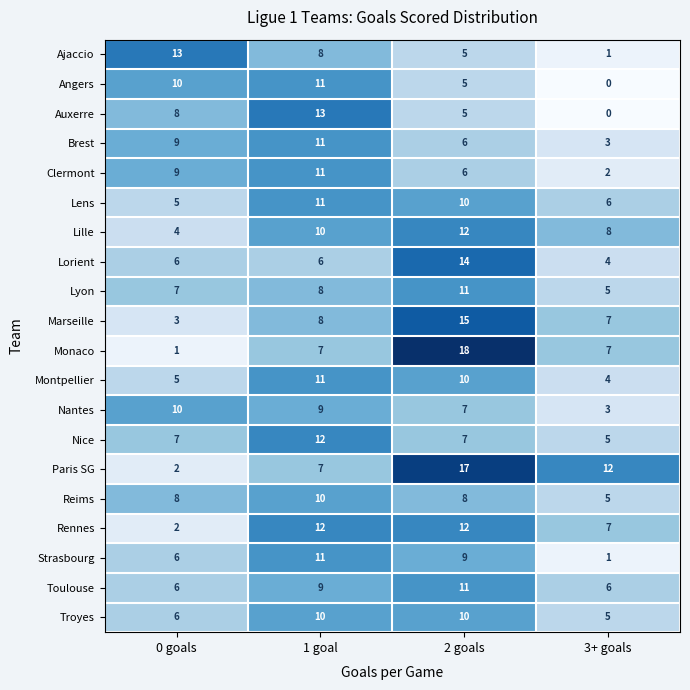

What is the maximum value shown in the chart?

18